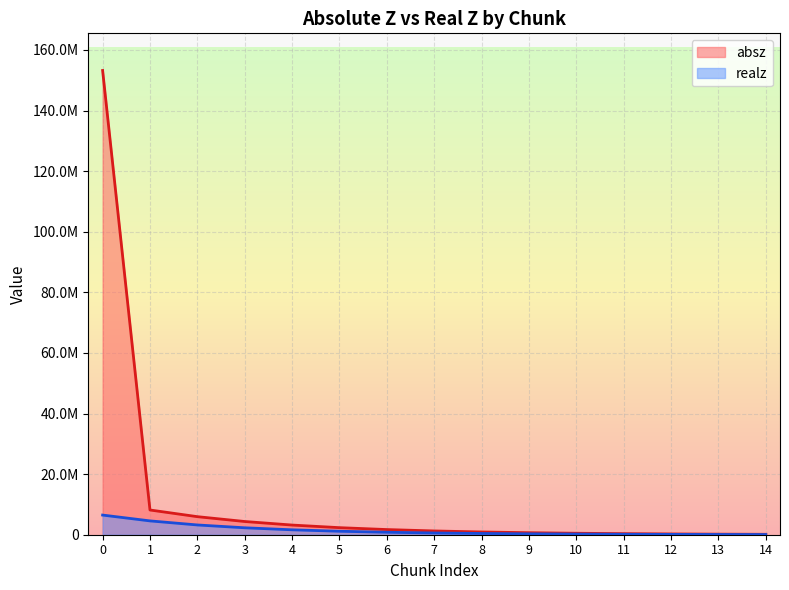

Which category has the lowest value in the realz series?

14